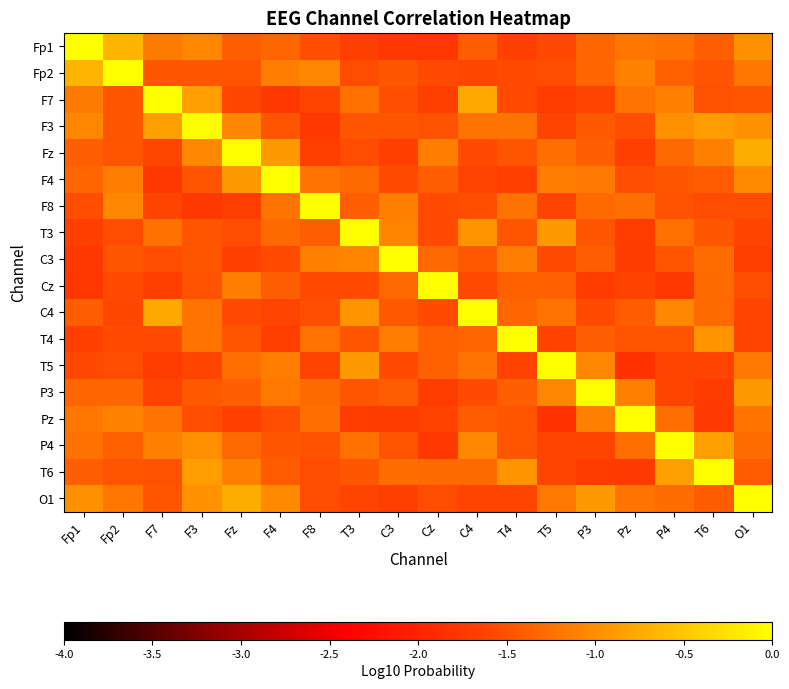

At which category is the sum across all series the highest?

F3